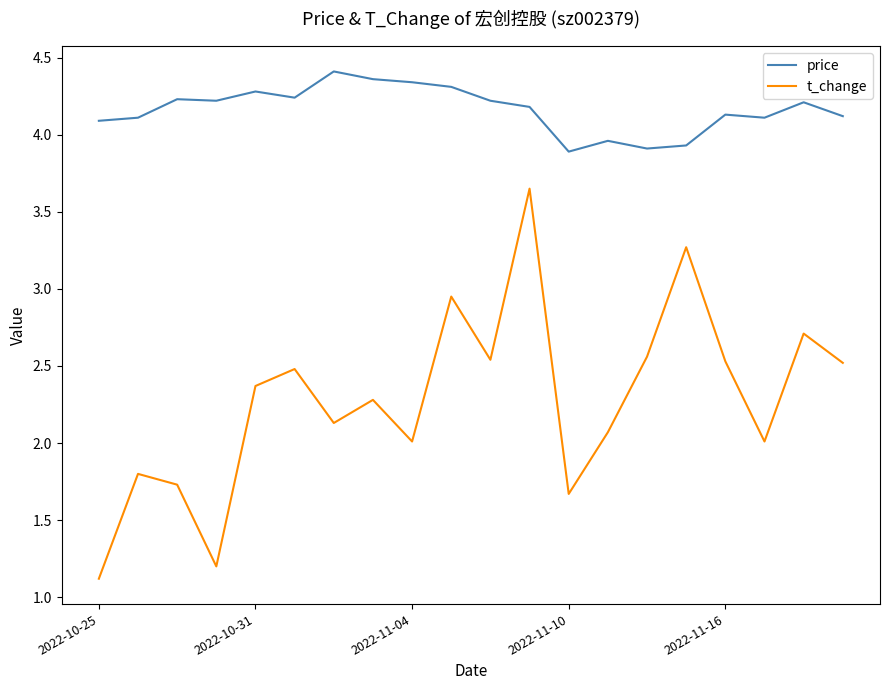

What is the minimum value shown in the chart?

1.1